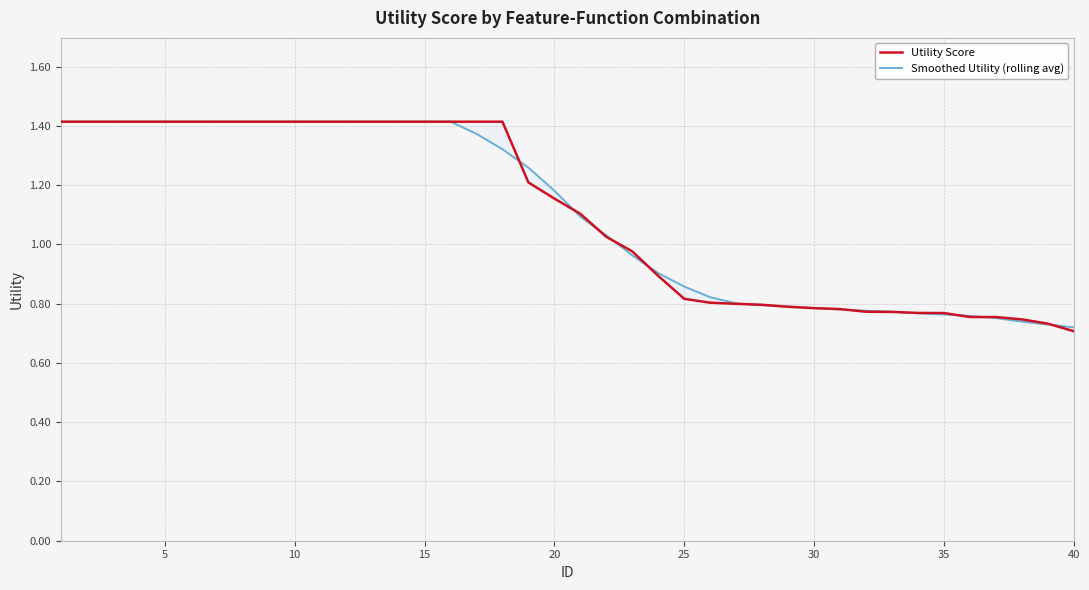

What is the smallest value displayed?

0.7